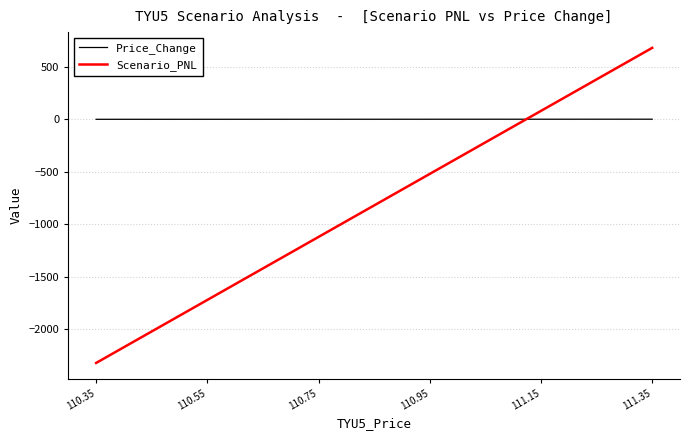

Which series has the largest total across all categories?

Price_Change